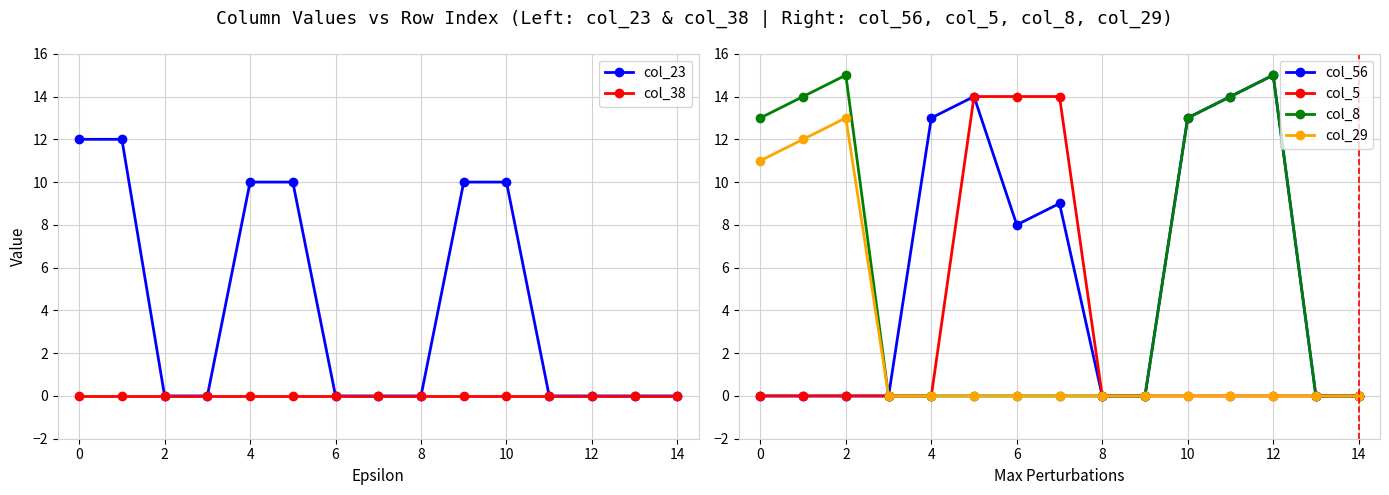

Which series has the largest total across all categories?

col_56